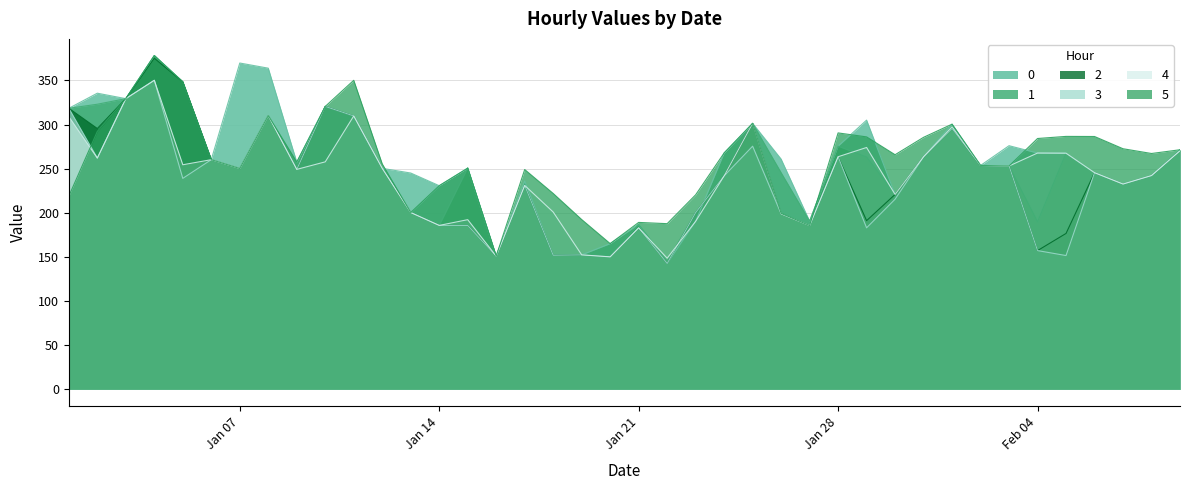

Reading left to right, what are all the values shown in this chart?

0: 318.4	335.5	329.3	378.2	348.4	260.2	369.7	363.9	257.5	320.5	309.7	250.4	245.1	230.7	250.6	150.9	236.0	151.9	152.4	165.1	187.0	142.6	190.4	267.8	301.3	260.9	190.6	275.5	305.0	220.8	263.5	300.4	253.7	276.0	267.7	267.6	245.5	232.6	242.2	271.4
1: 318.4	323.0	329.3	378.2	348.4	260.2	250.2	310.2	249.2	320.5	309.7	250.4	200.3	185.7	250.9	150.9	231.0	151.9	152.4	151.1	187.0	145.1	200.3	241.8	301.3	245.5	190.6	275.5	263.2	220.8	263.5	295.4	253.7	253.0	189.7	267.6	245.5	232.6	242.2	271.4
2: 318.4	295.5	329.3	375.2	348.4	260.2	250.2	310.2	249.2	320.5	309.7	250.4	200.3	185.7	185.6	150.9	231.0	151.9	152.4	150.1	183.0	142.6	200.3	241.8	301.3	198.9	185.6	263.5	191.1	220.8	263.5	295.4	253.7	253.0	157.2	176.6	245.5	232.6	242.2	270.3
3: 318.4	262.0	329.3	350.2	239.0	260.2	250.2	310.2	249.2	320.5	309.7	250.4	200.3	185.7	185.6	150.9	231.0	151.9	152.4	150.1	183.0	142.6	200.3	241.8	275.5	198.9	185.6	263.5	183.0	215.4	263.5	295.4	253.7	253.0	157.2	151.6	245.5	232.6	242.2	270.3
4: 308.9	262.0	329.3	350.2	254.4	260.2	250.2	310.2	249.2	257.7	309.7	250.4	200.3	185.7	192.2	150.9	231.0	200.9	152.4	150.1	183.0	148.6	190.4	241.8	301.3	198.9	185.6	263.5	274.0	220.8	263.5	297.4	253.7	253.0	267.7	267.6	245.5	232.6	242.2	270.3
5: 218.9	292.2	329.3	378.2	348.4	260.2	250.2	310.2	257.5	320.5	350.1	255.4	200.3	230.7	250.6	150.9	249.0	221.9	192.4	165.1	189.1	187.7	220.4	267.8	301.3	199.4	185.6	290.5	286.0	265.8	285.5	300.4	253.7	253.0	284.2	286.6	286.5	272.6	267.2	271.4